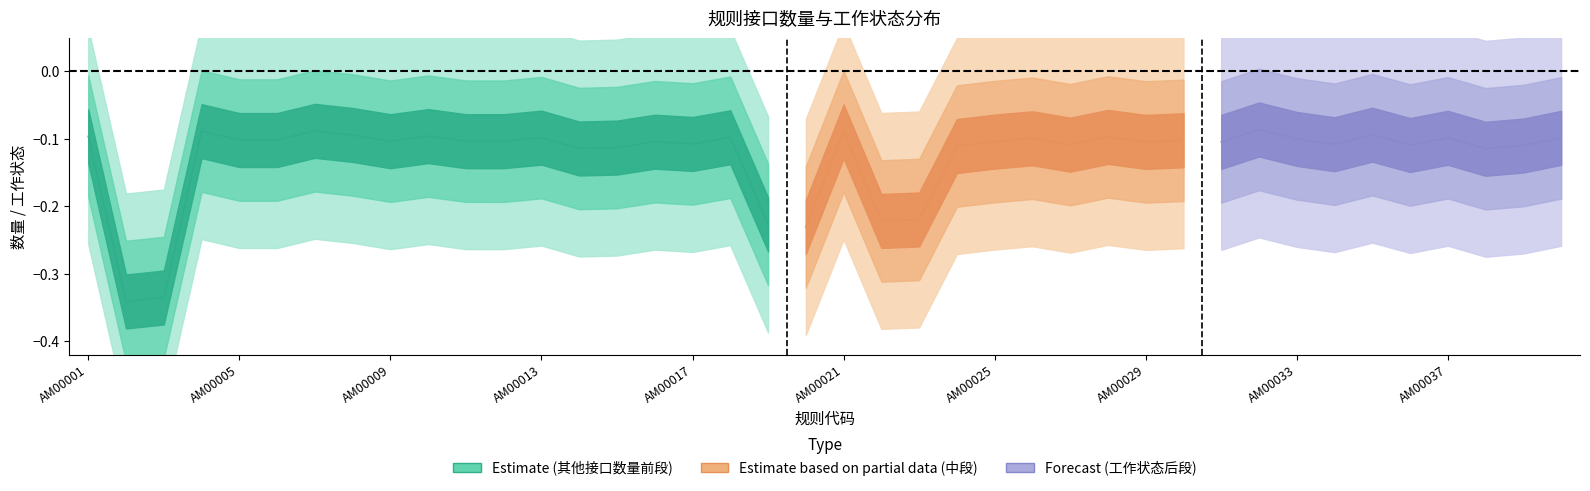

Is the value of 其他接口数量 at AM00025 greater than the value of 工作状态 at AM00014?

No